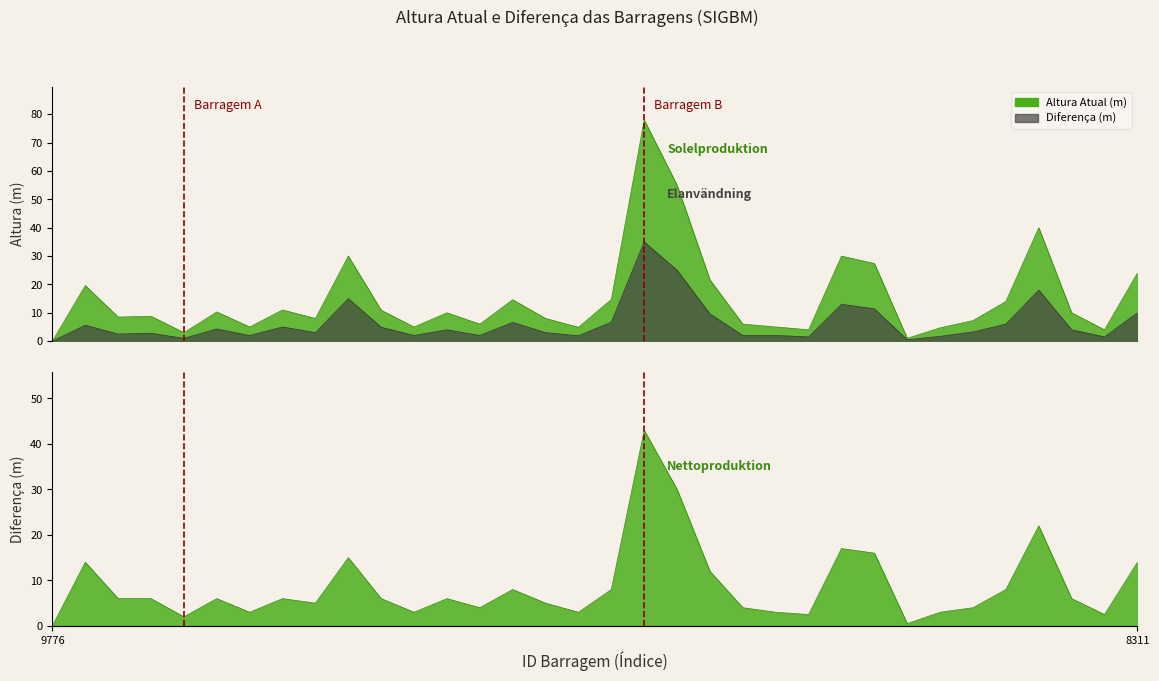

Is it true that Altura Atual (m) equals 12.1 at 9146?

False